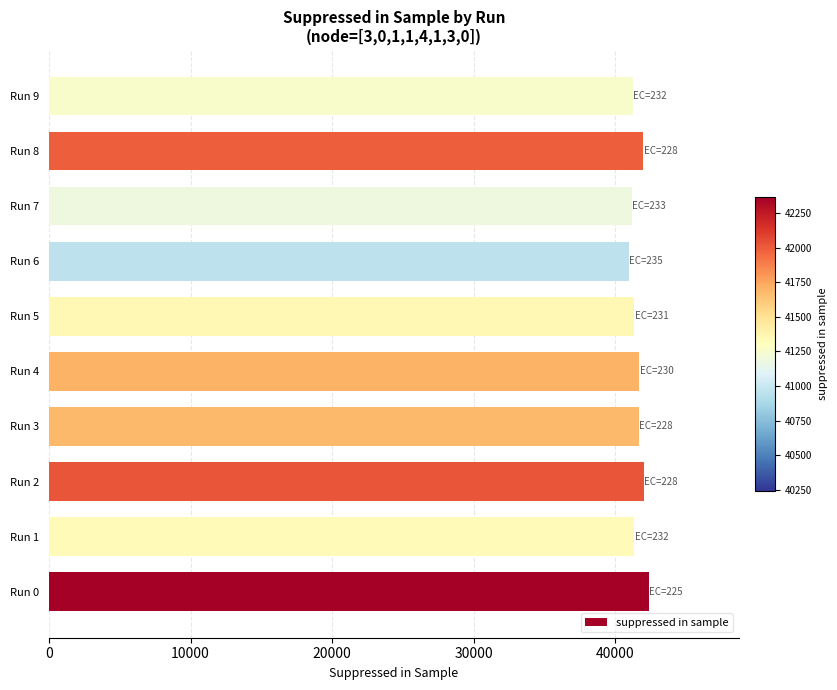

What is the maximum value shown in the chart?

42366